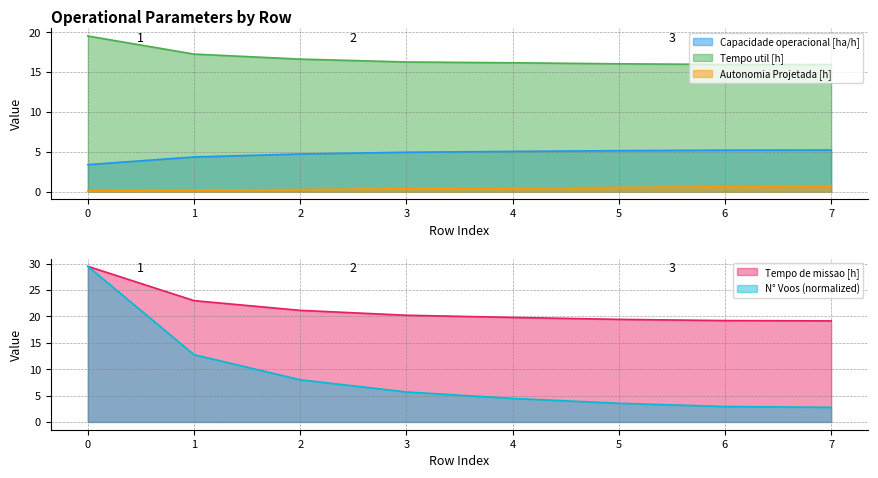

What is the difference between the N Voos values at 1 and 4?

8.3